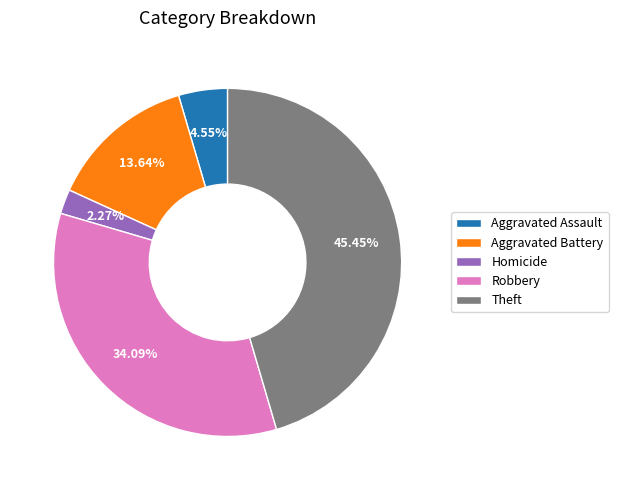

Is there a majority slice in this chart?

No